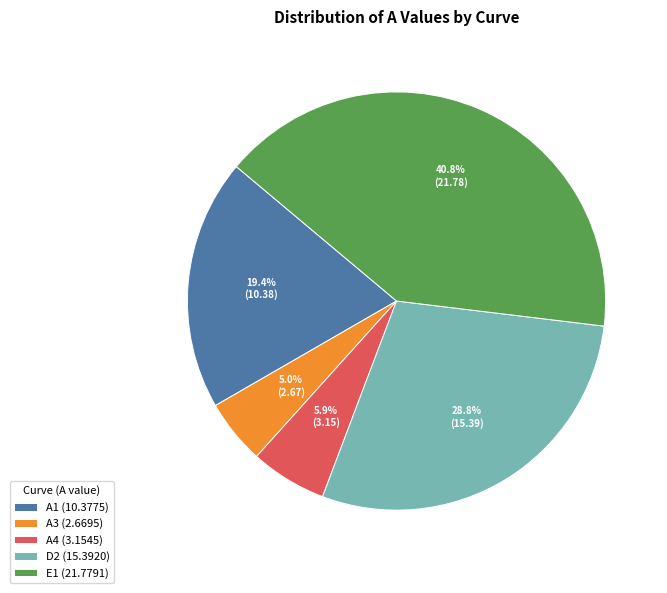

To the nearest percent, what is the difference between the E1 and A3 slice percentages?

36%